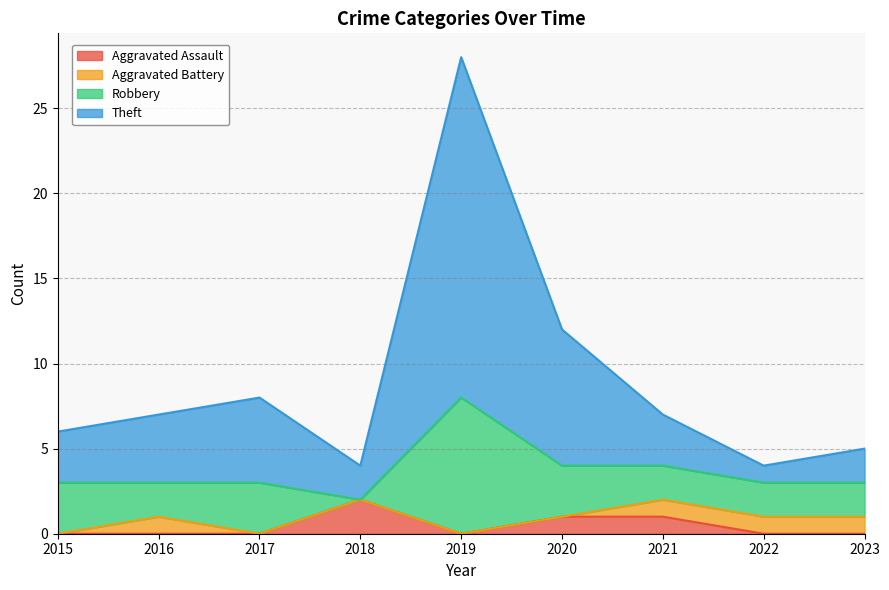

At which label does Aggravated Assault reach its peak?

2018